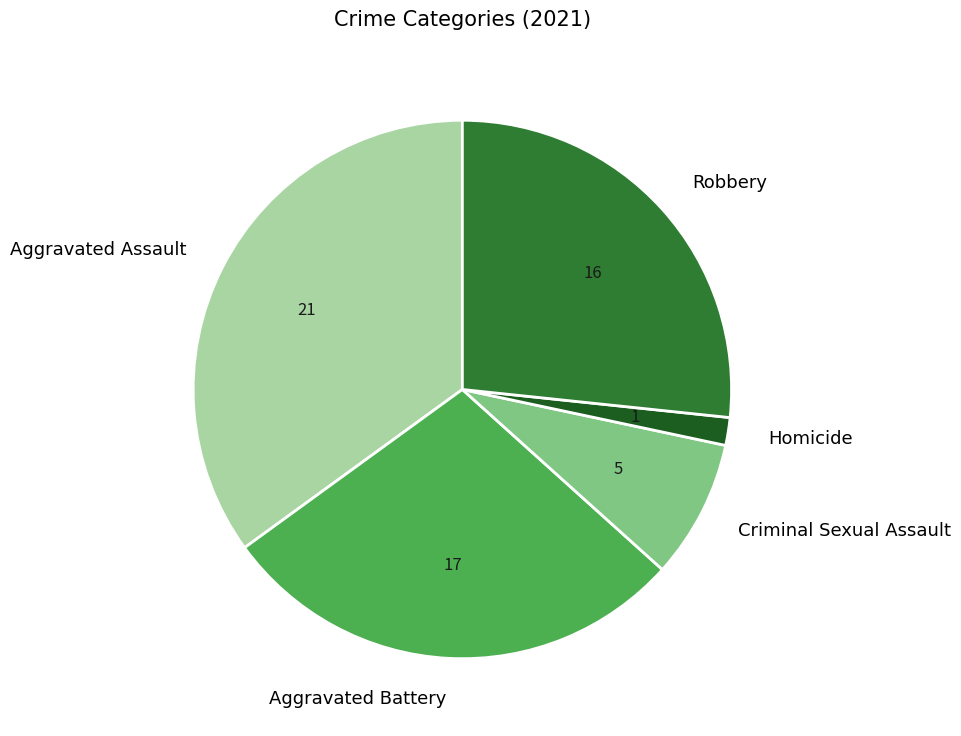

Between Aggravated Battery and Criminal Sexual Assault, which is larger?

Aggravated Battery